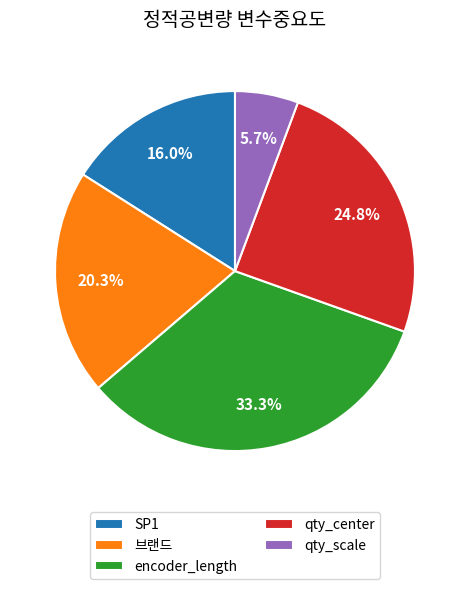

True or false: qty_center accounts for 25% of the total.

True